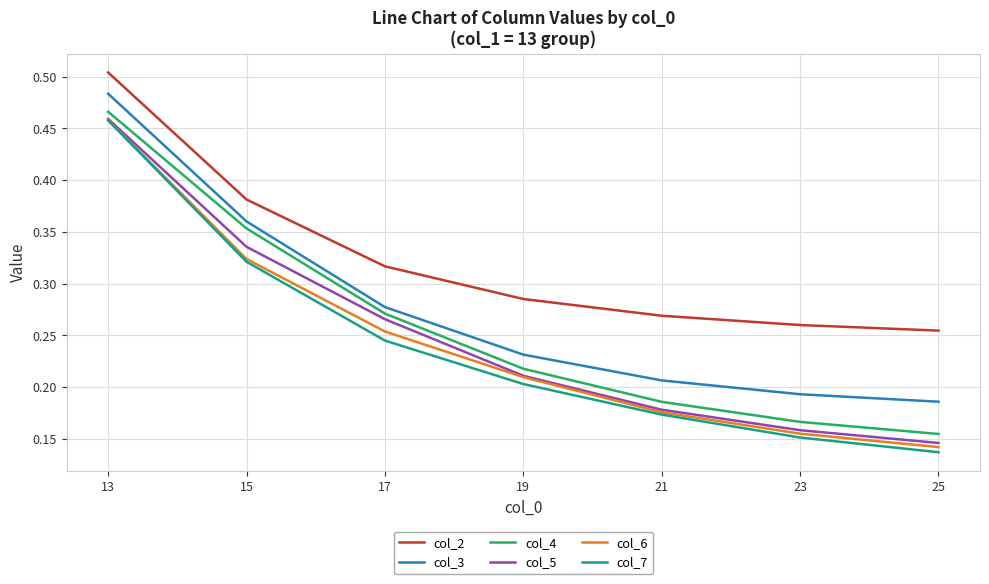

True or false: col_7 and col_3 intersect in this chart.

False